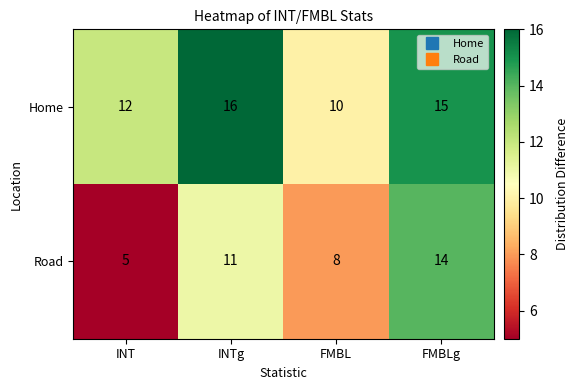

The Home series shows 12 at INT. True or false?

True